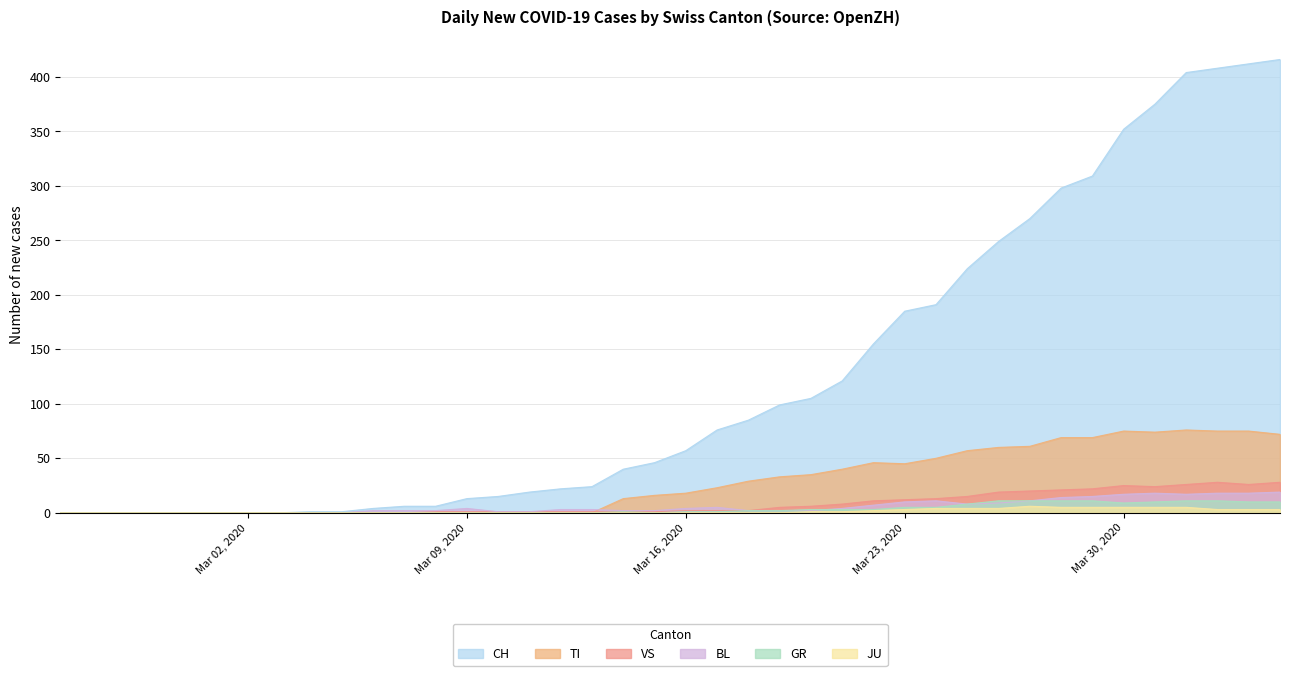

Where does the VS series first go above 2?

2020-03-19